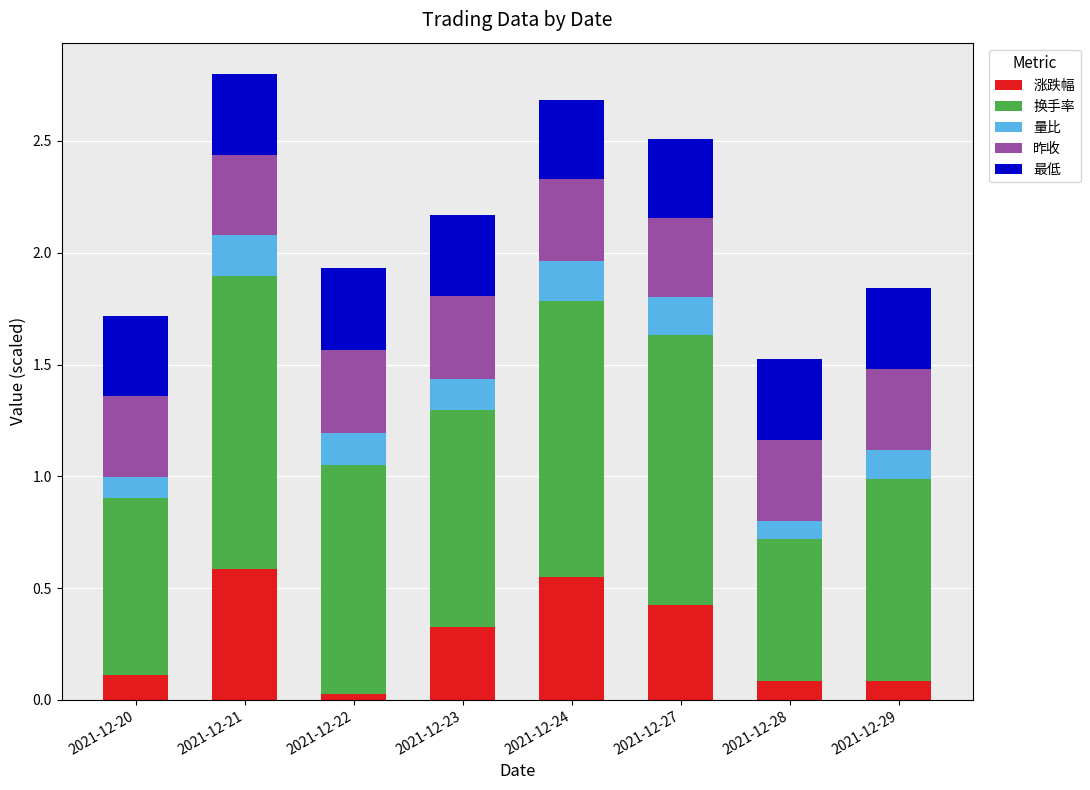

What is the average value of the 涨跌幅 series?

0.3